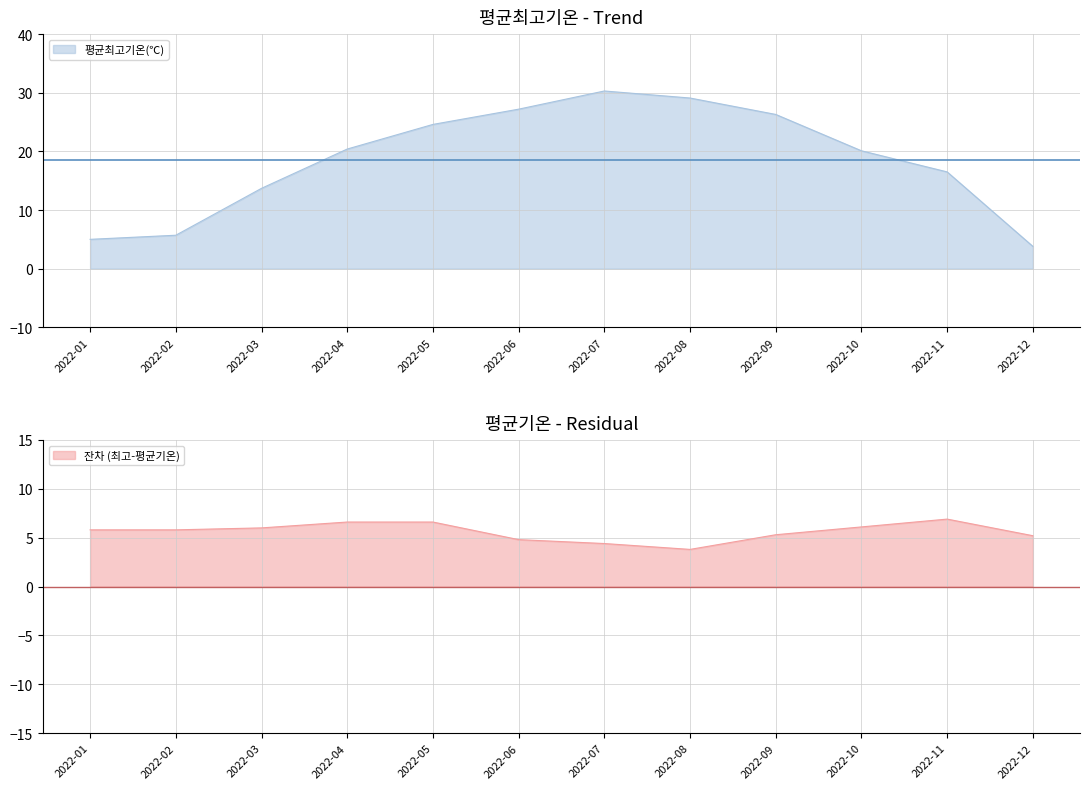

Is the value of 평균최고기온(℃) at 2022-05 greater than the value of 평균기온(℃) at 2022-06?

Yes